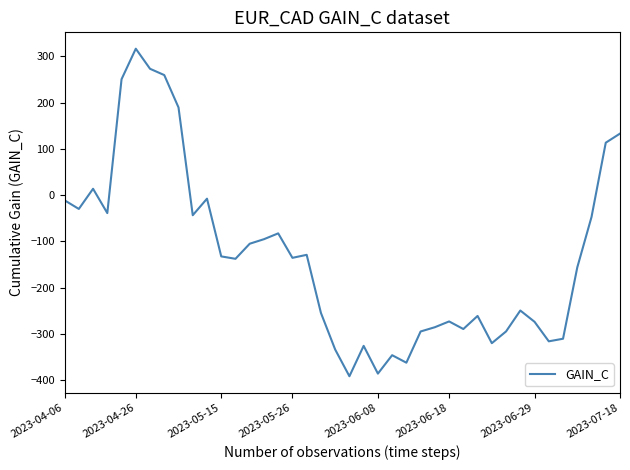

What is the smallest value displayed?

-391.8